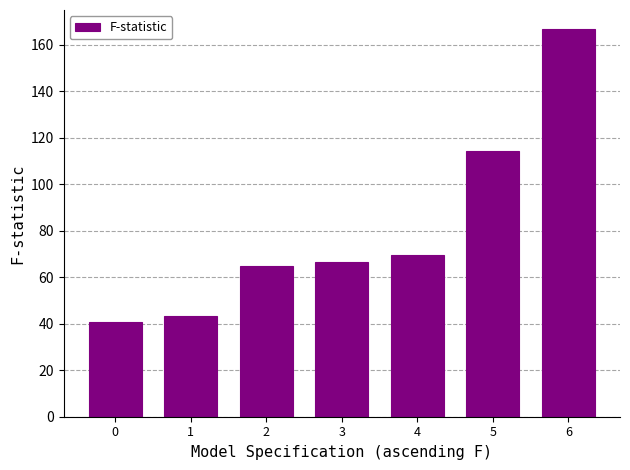

What is the change in value from 5 to 6?

+52.4